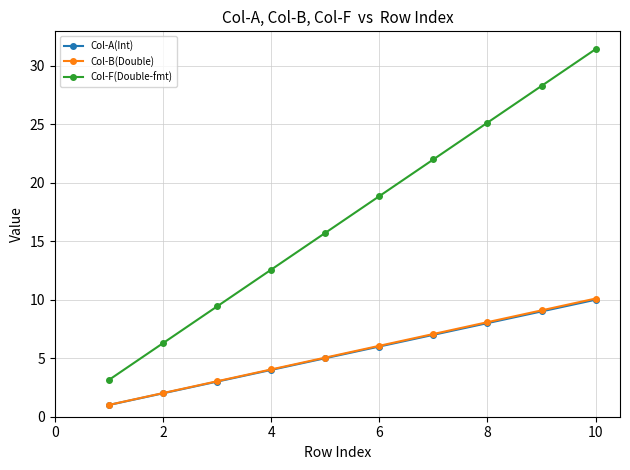

True or false: Col-B(Double) and Col-A(Int) intersect in this chart.

False